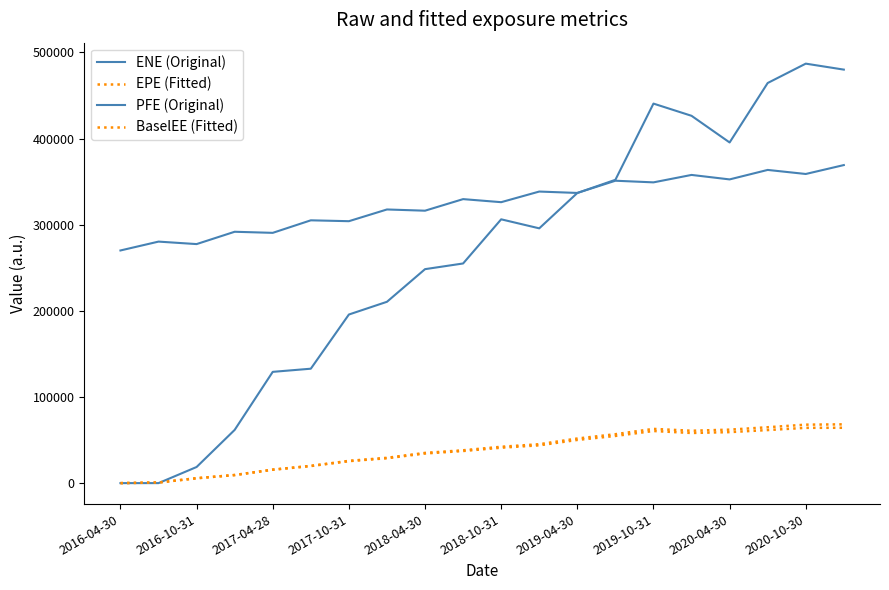

Does the chart have visible grid lines?

No